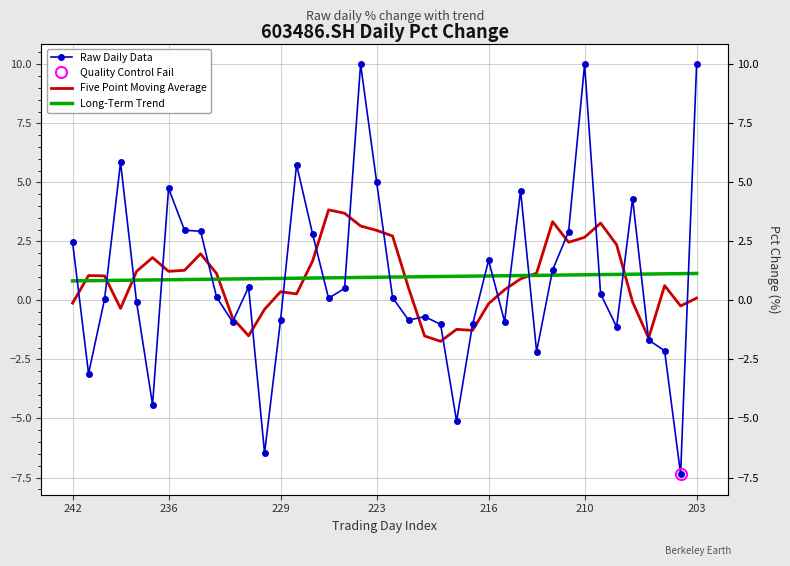

How many intersections are there between Long-Term Trend and Raw Daily Data?

18